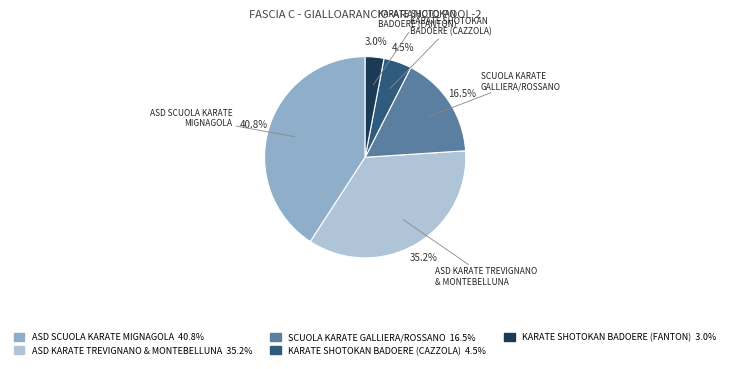

How many slices are in this pie chart?

5